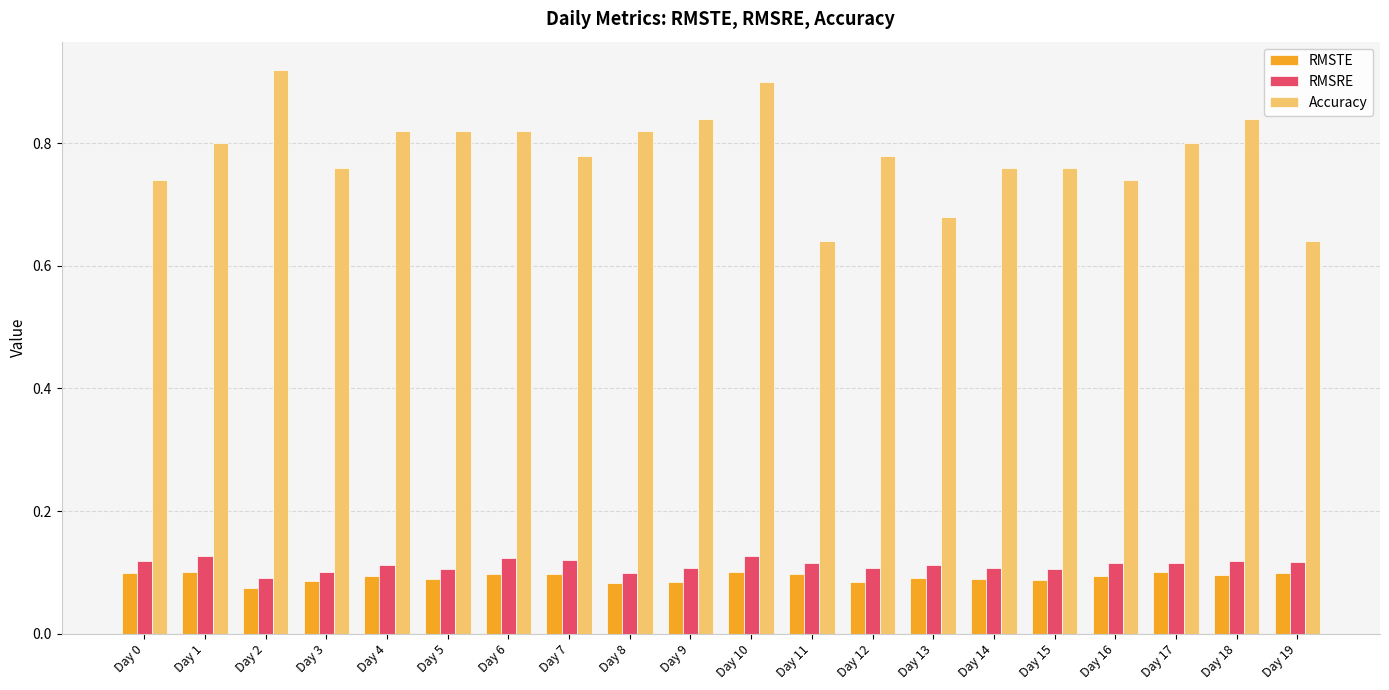

How many bars are there in each group?

3